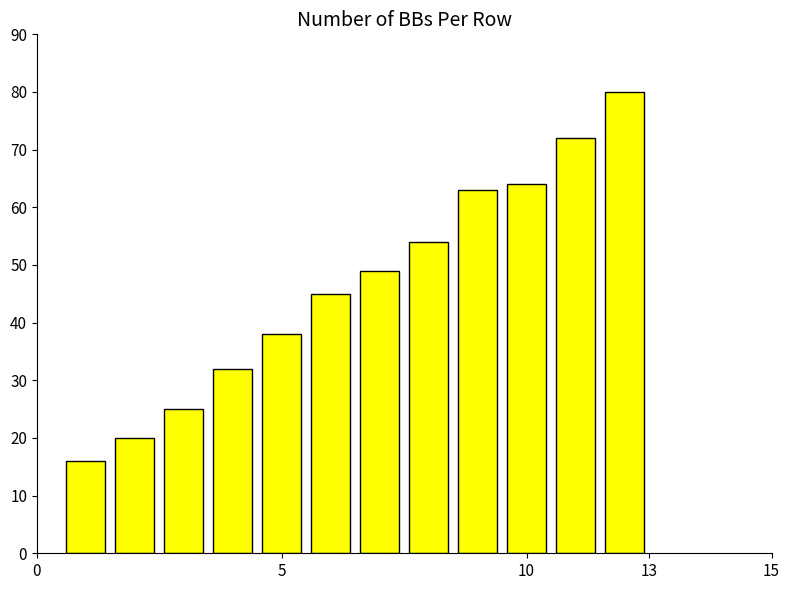

What is the value of the 7th bar from the left?

49